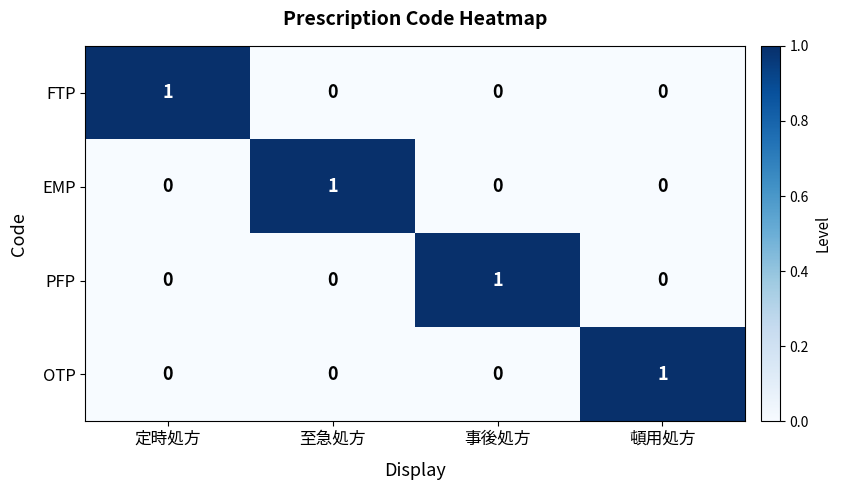

How many OTP values are between 0 and 1?

4